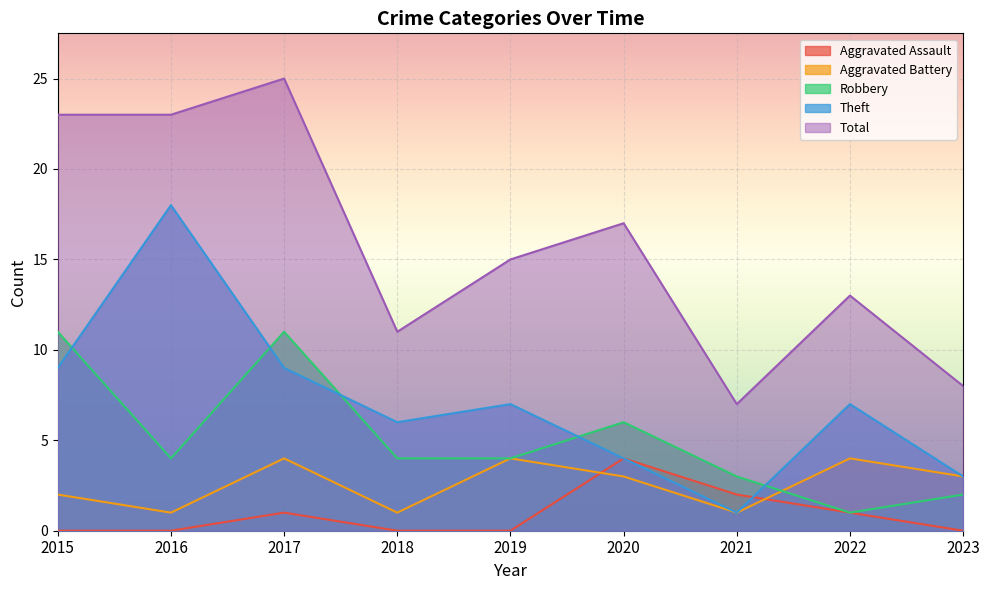

Which series has the largest total across all categories?

Total